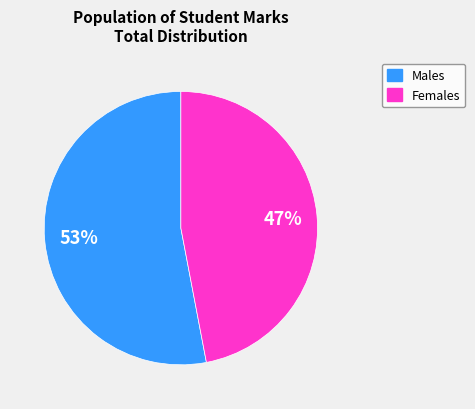

Does any single category account for the majority?

Yes